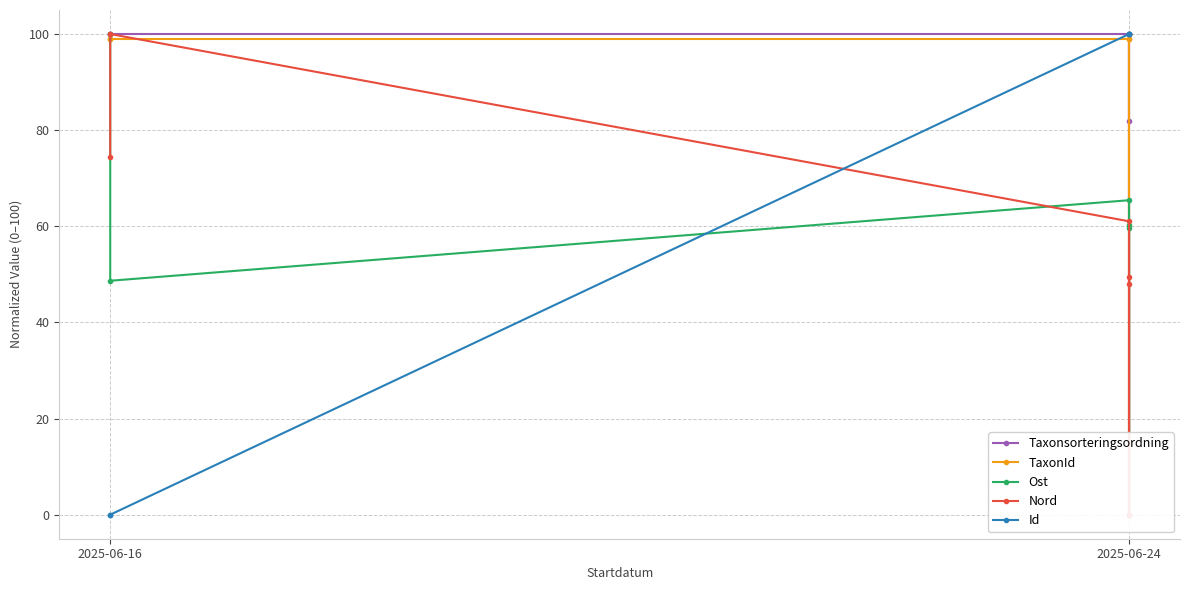

At how many categories does at least one series exceed 99?

6